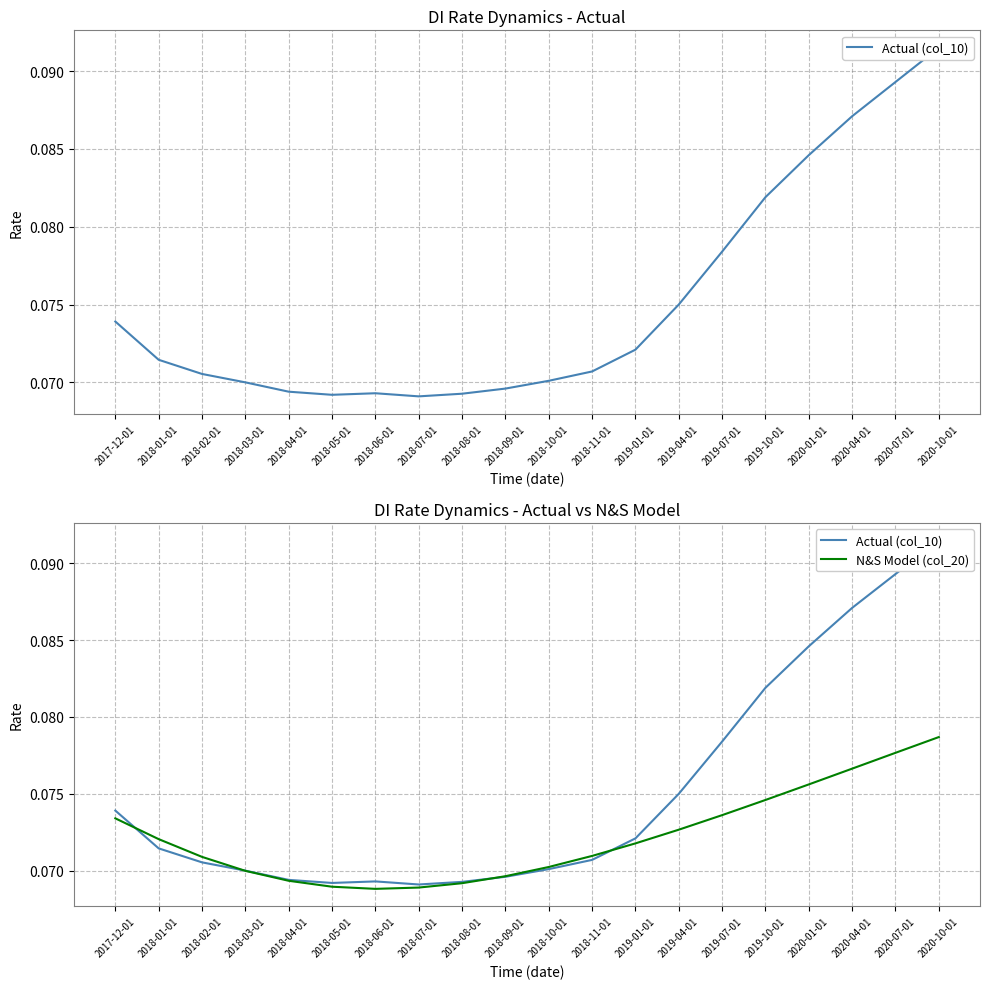

What is the minimum value shown in the chart?

0.1